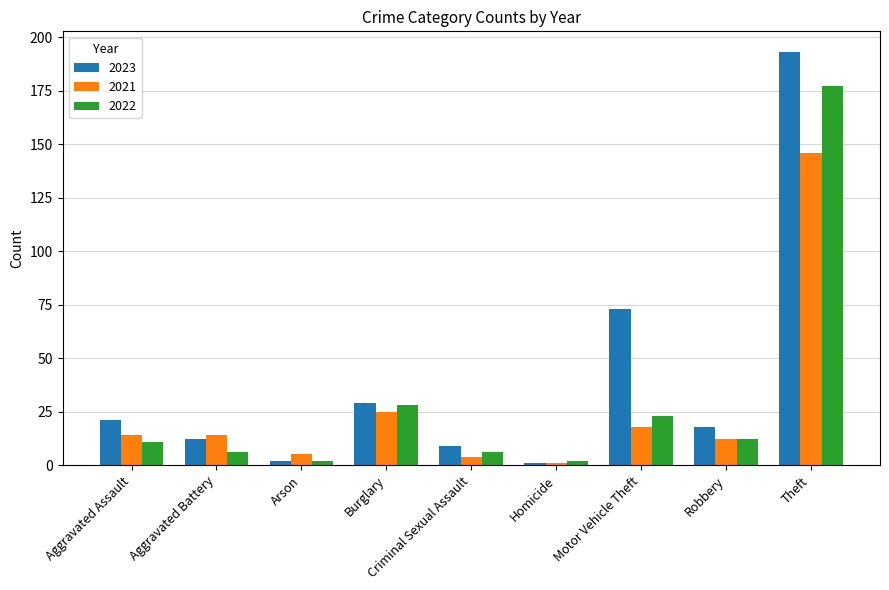

Where does the 2023 series first go above 18?

Aggravated Assault